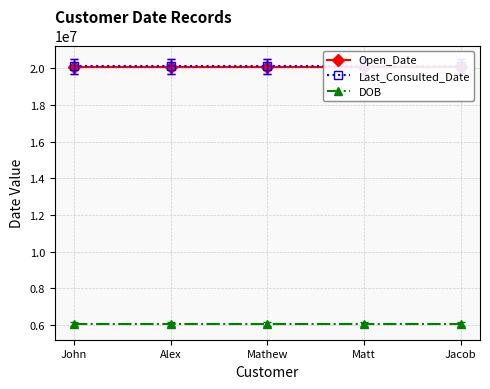

Reading left to right, what are all the values shown in this chart?

Open_Date: 20101012	20101012	20101012	20101012	20101012
Last_Consulted_Date: 20121013	20121013	20121013	20121013	20121013
DOB: 6031987	6031987	6031987	6031987	6031987